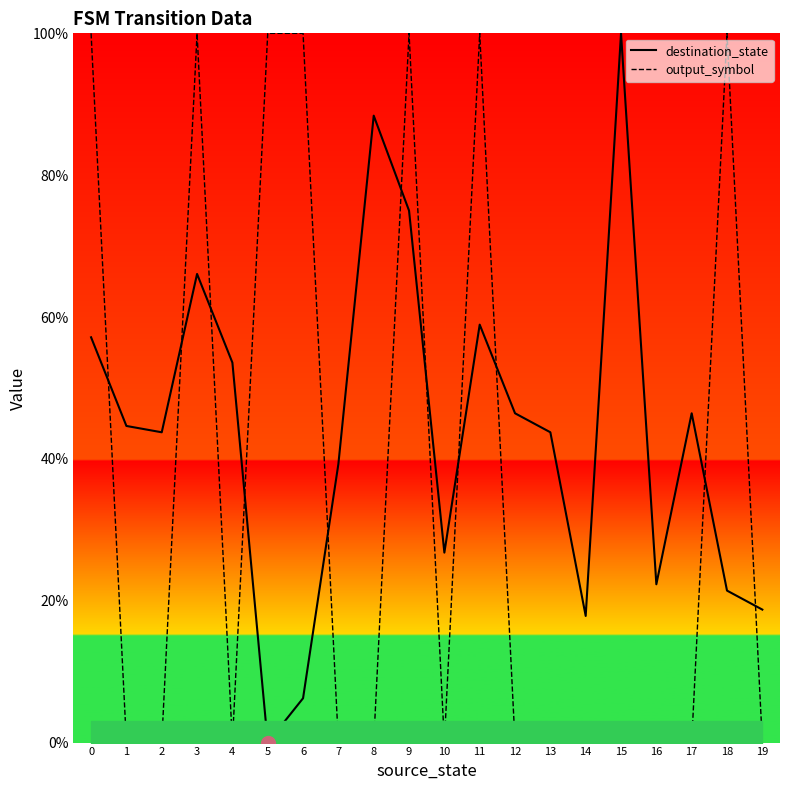

What is the difference between the second highest and minimum values in the destination_state series?

88.4